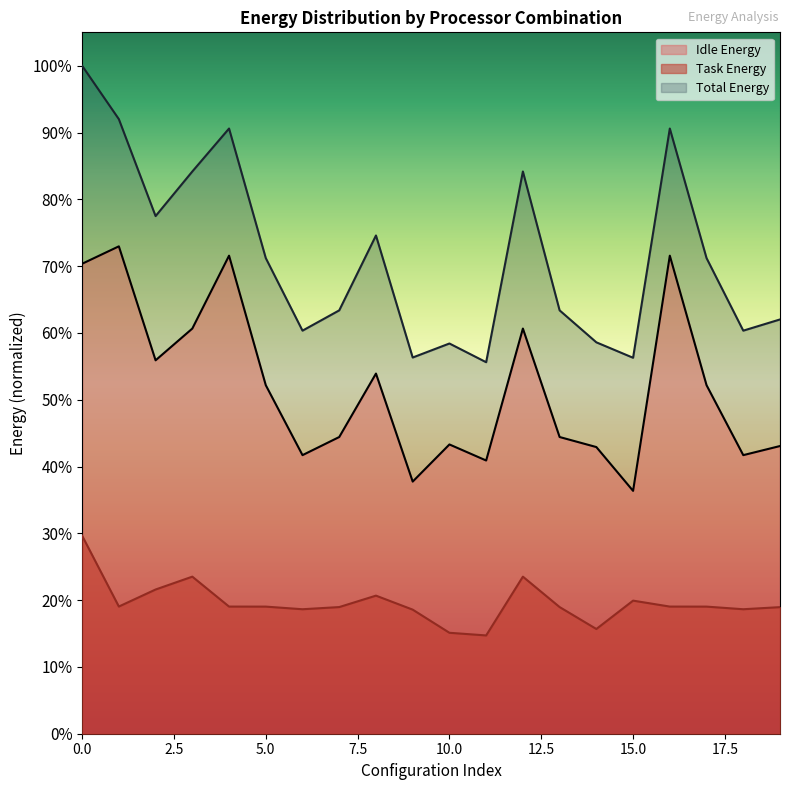

Reading left to right, extract all data points from this chart.

Idle Energy: 240745.9	249671.2	191285.2	207549.6	244888.6	178542.8	142708.3	151992.0	184495.0	129156.2	148184.4	139960.5	207549.6	151992.0	146847.3	124407.3	244888.6	178542.8	142708.3	147370.7
Task Energy: 101438.6	65152.5	73876.2	80462.2	65130.8	65112.5	63768.8	64879.1	70735.8	63560.2	51710.3	50345.1	80462.2	64879.1	53647.6	68178.4	65130.8	65112.5	63768.8	64844.9
Total Energy: 342184.5	314823.7	265161.3	288011.8	310019.4	243655.3	206477.1	216871.1	255230.8	192716.4	199894.7	190305.6	288011.8	216871.1	200494.9	192585.7	310019.4	243655.3	206477.1	212215.6